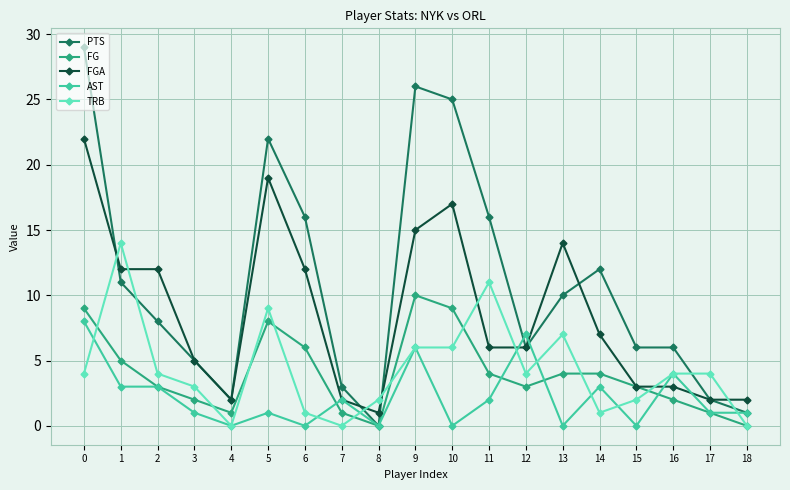

What is the value of the FGA point at the 11th from the left?

17